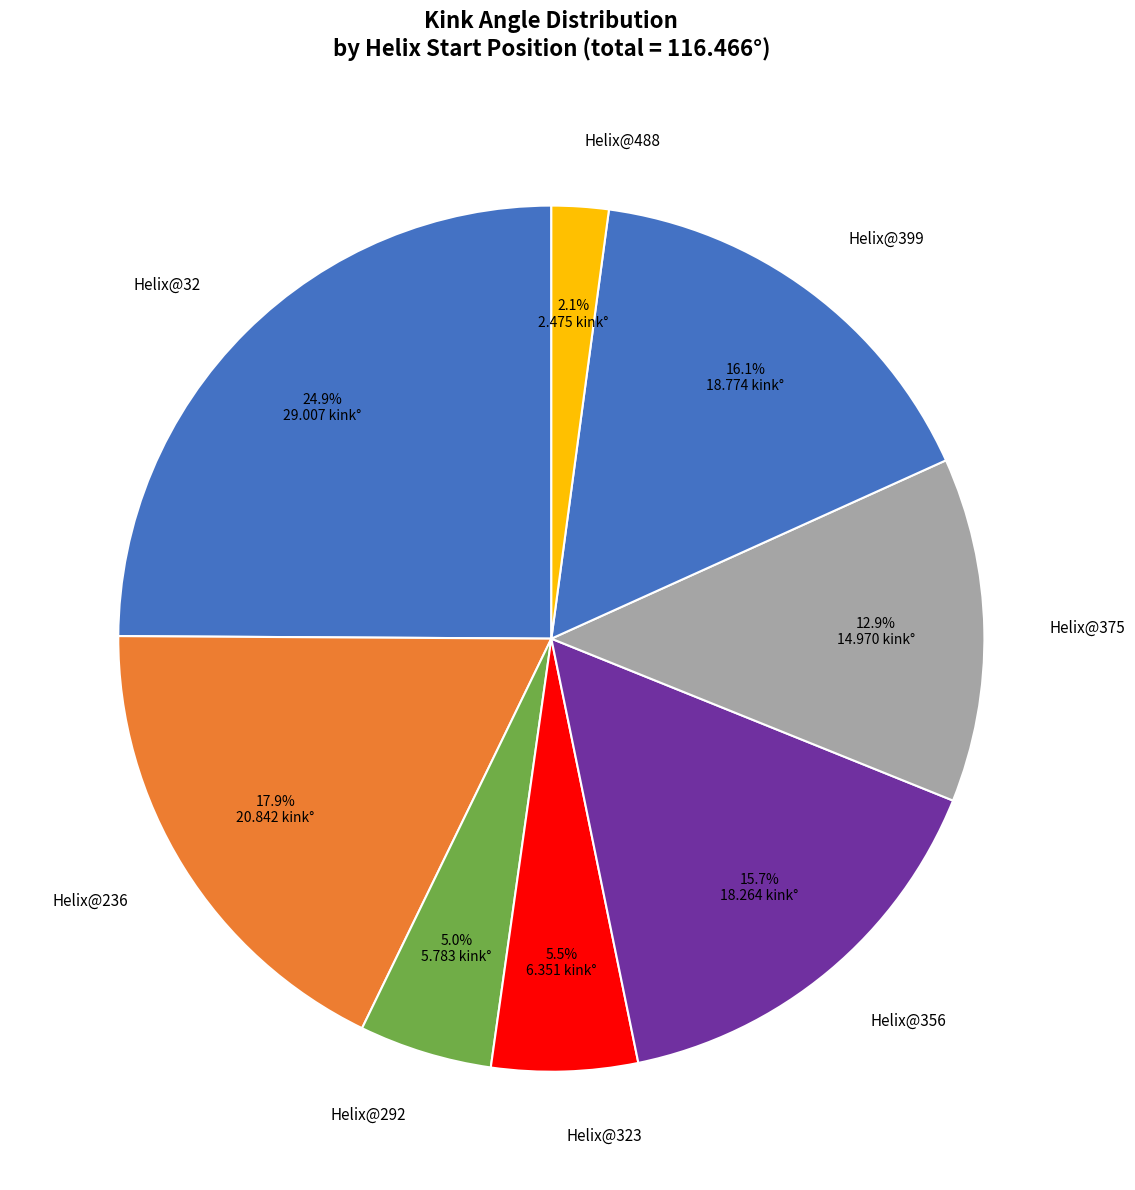

Which slice is the smallest?

Helix@488